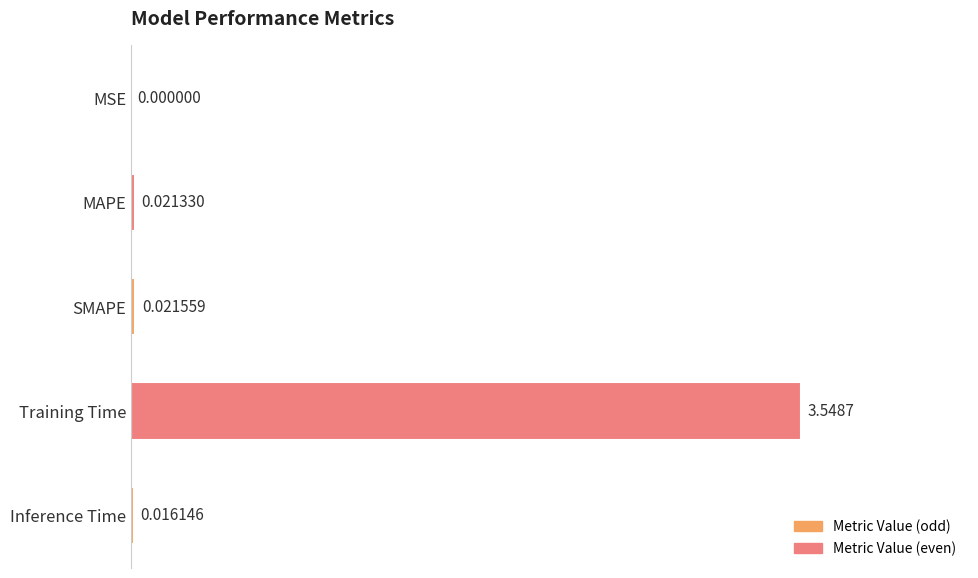

Between MSE and Training Time, which is larger?

Training Time